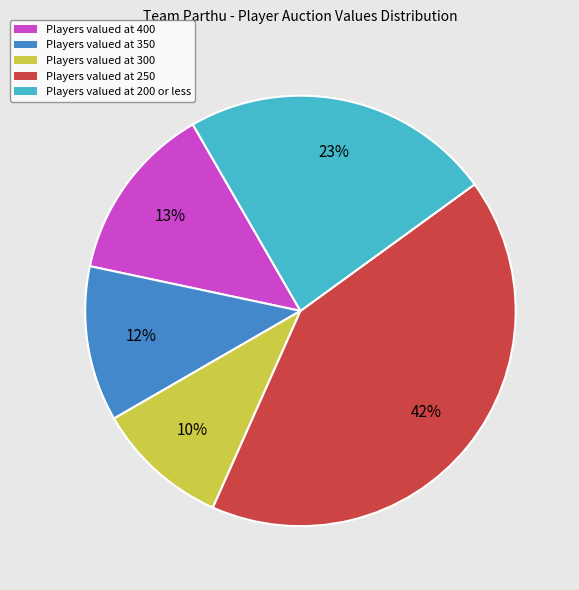

Is there a majority slice in this chart?

No